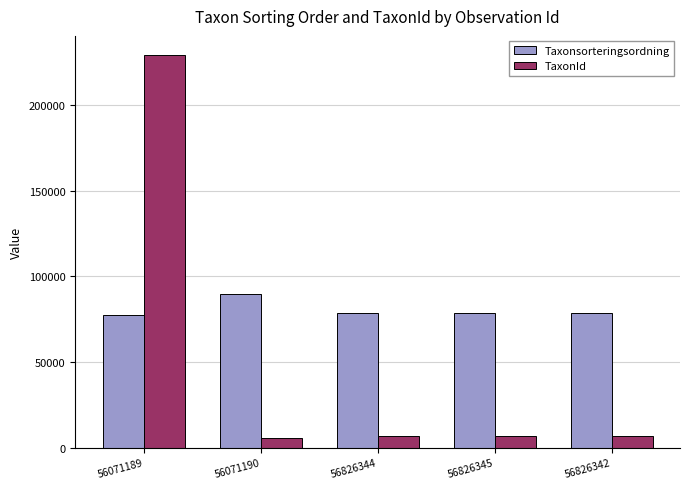

What is the maximum value shown in the chart?

228912